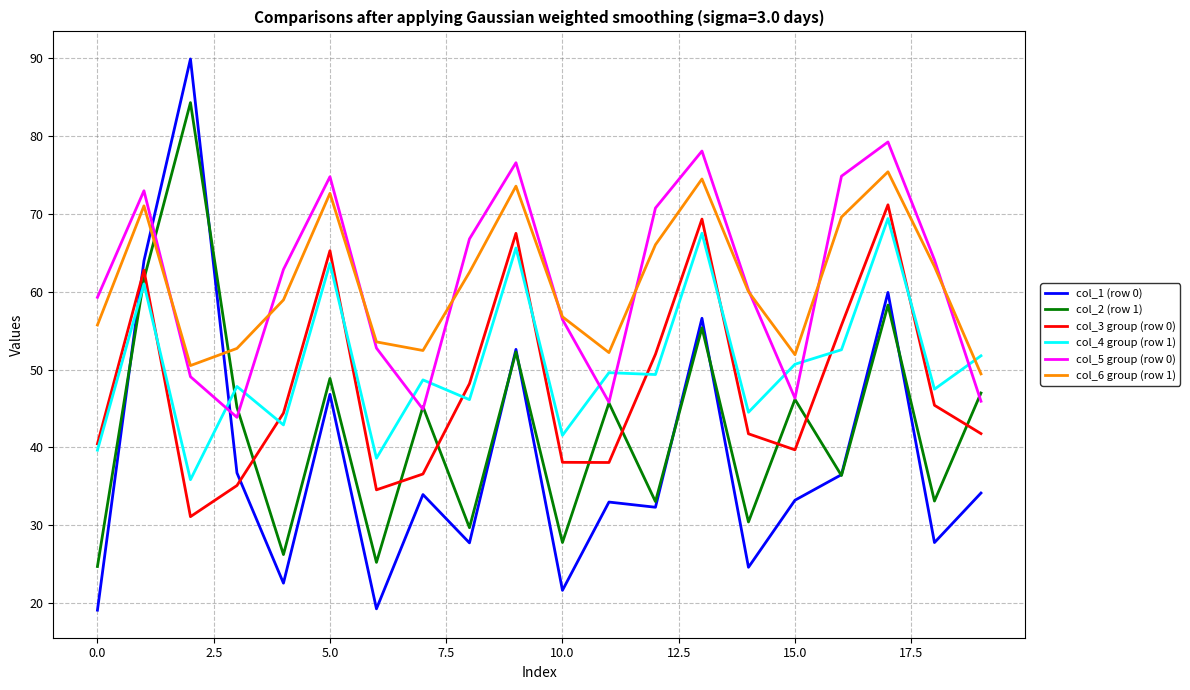

Which series has the widest spread of values?

col_1 (row 0)